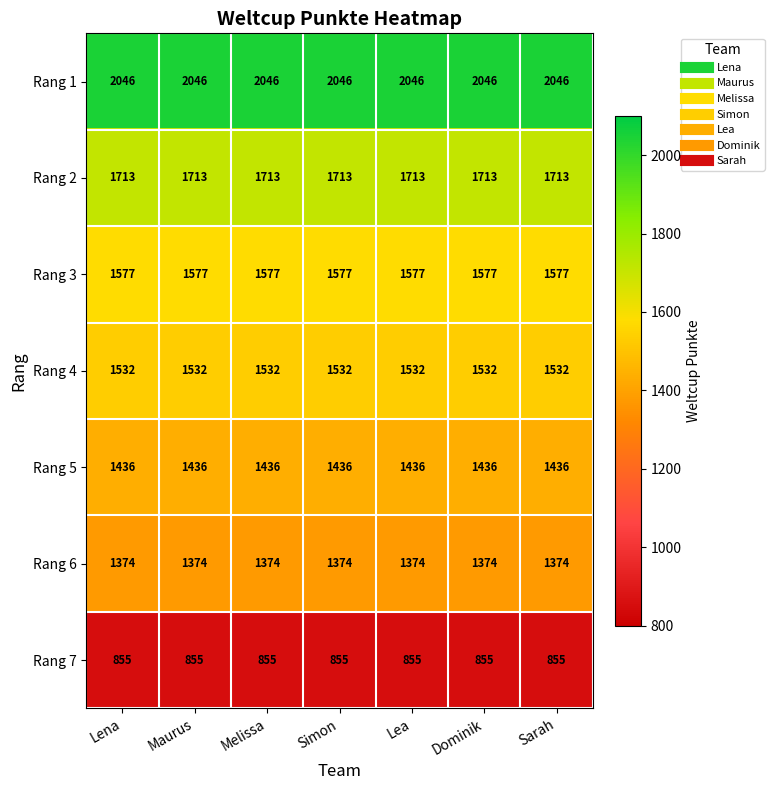

What is the maximum value shown in the chart?

2046